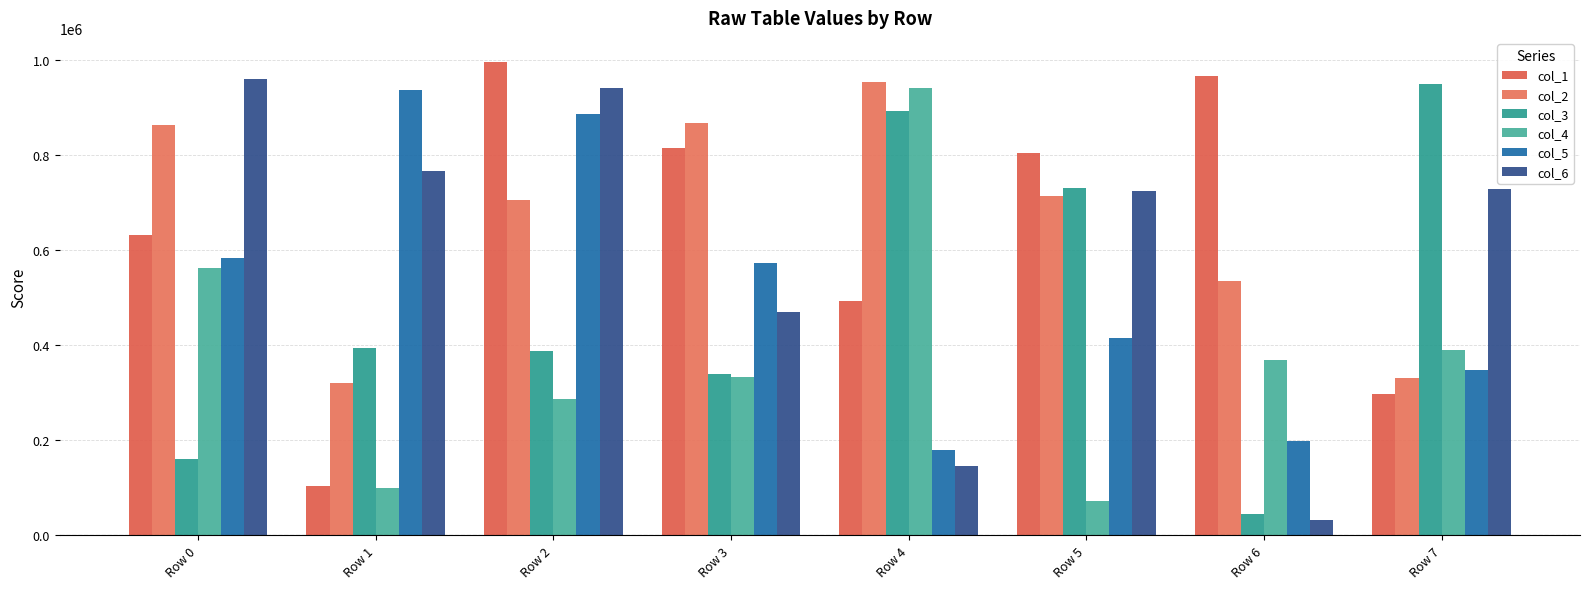

List the labels in order of col_1 value, smallest first.

Row 1, Row 7, Row 4, Row 0, Row 5, Row 3, Row 6, Row 2